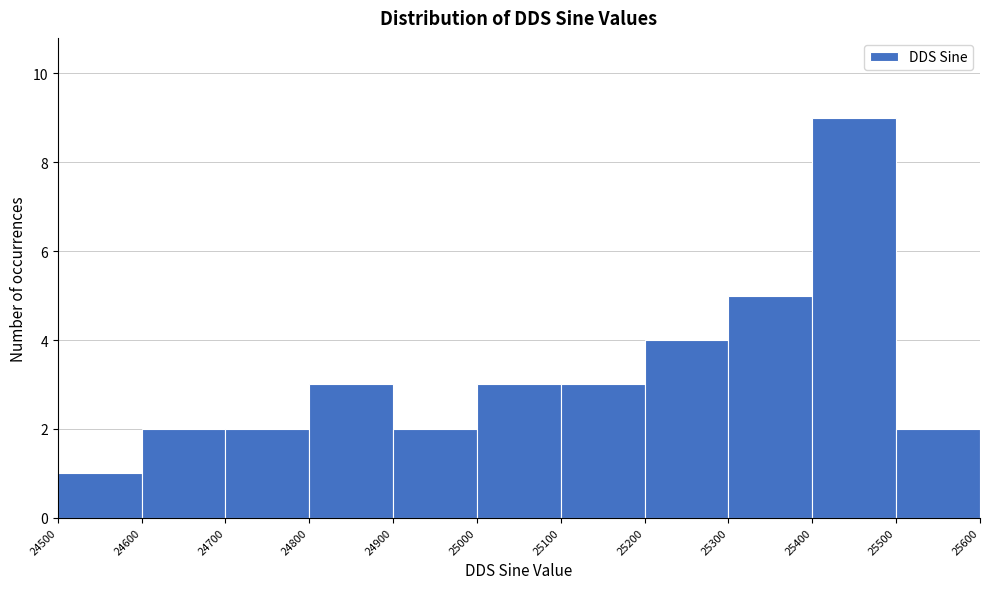

How tall is the bar that spans 24500 to 24600 on the x-axis? The values are not printed on the chart, so give them approximately, as read against the axis.

1